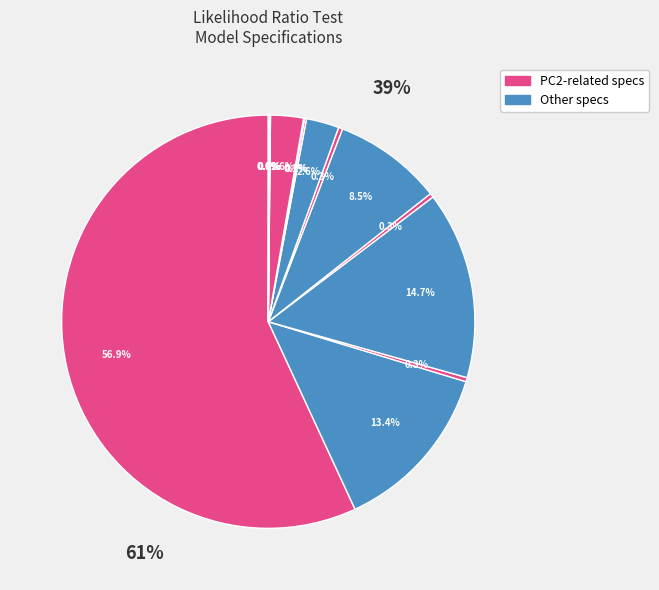

Which slice represents more than half of the pie?

price